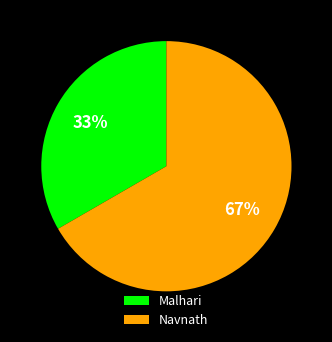

How many slices are in this pie chart?

2